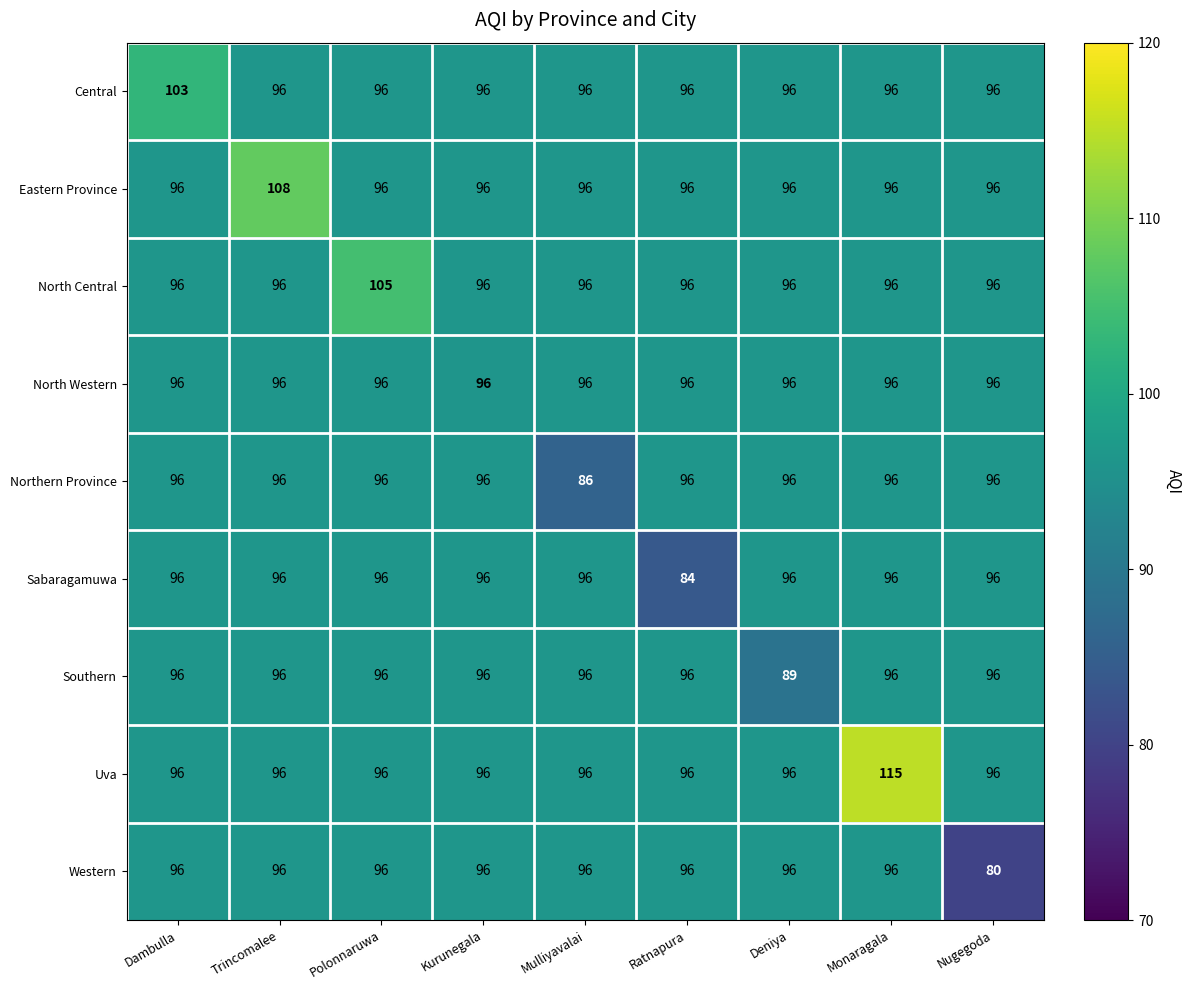

How many Northern Province values are between 96 and 97?

8